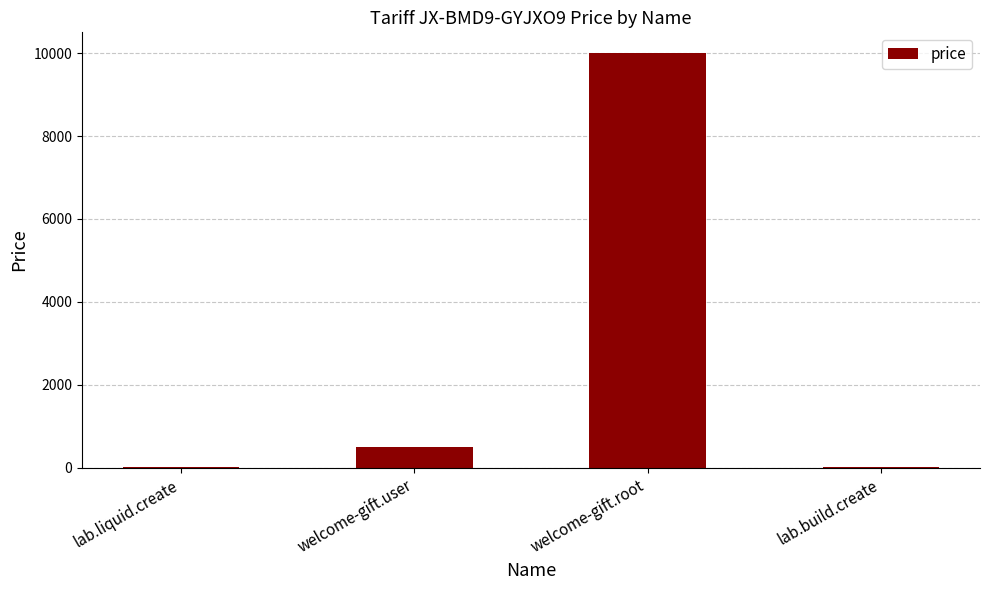

Between welcome-gift.root and lab.build.create, which is larger?

welcome-gift.root